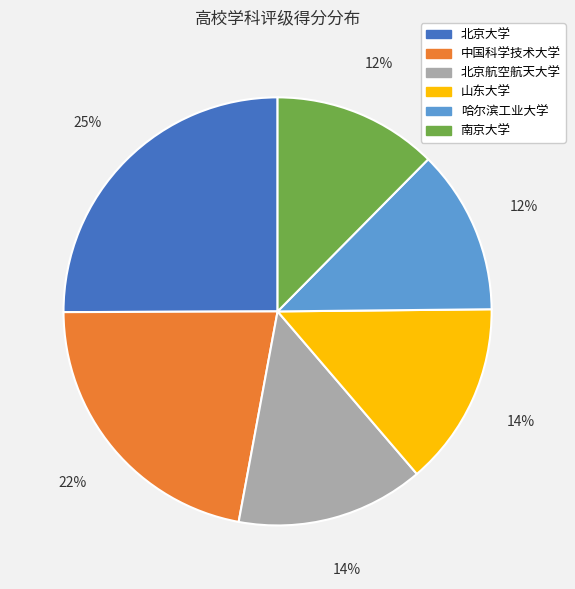

Does any single category account for the majority?

No